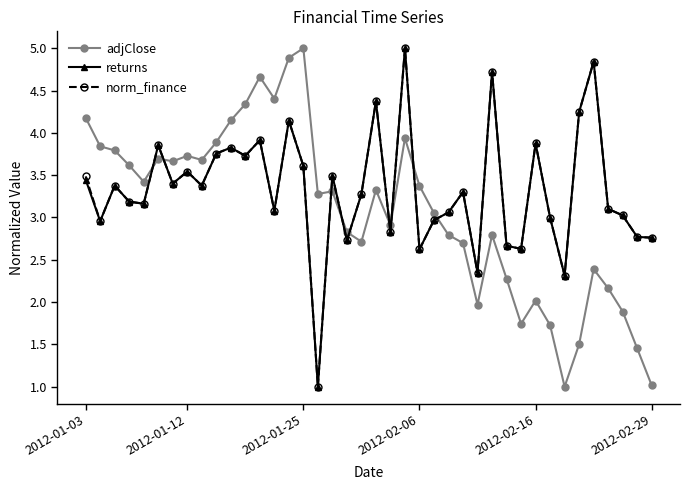

How many times do returns and adjClose cross each other?

9